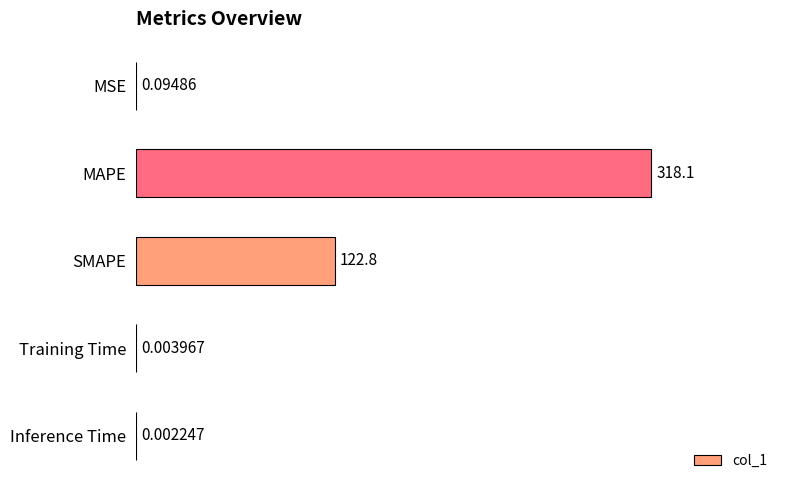

What is the sum of all values?

441.0